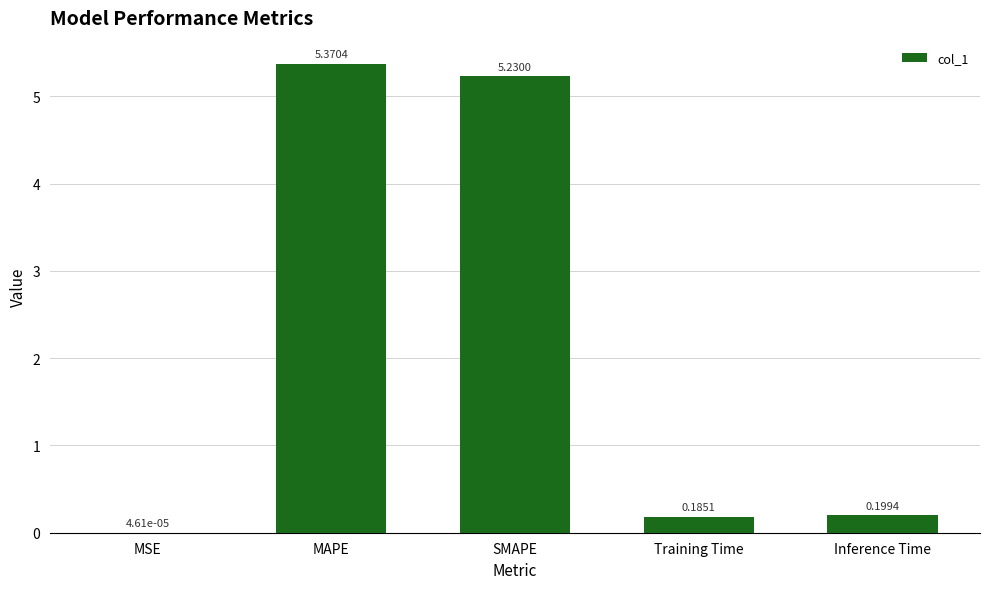

What is the sum of all values?

11.0